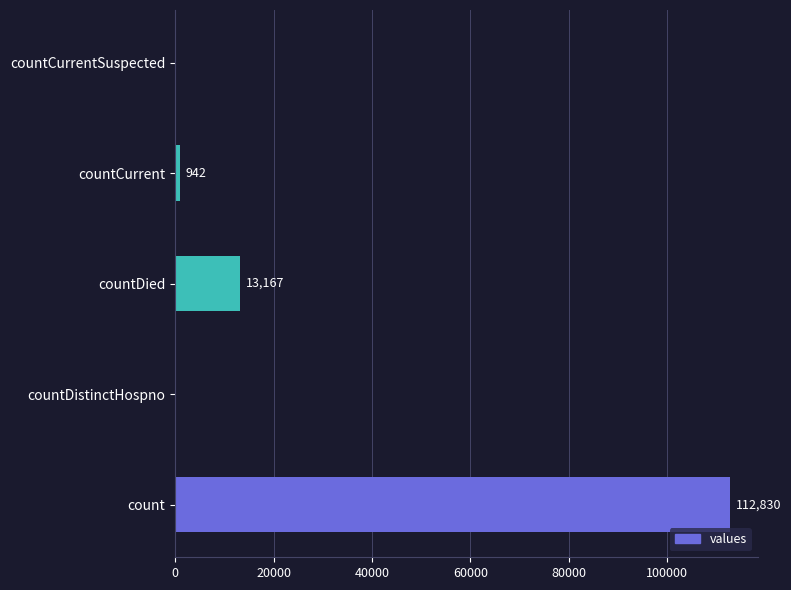

Reading top to bottom, list all the values displayed in this chart.

countCurrentSuspected=0	countCurrent=942	countDied=13167	countDistinctHospno=0	count=112830